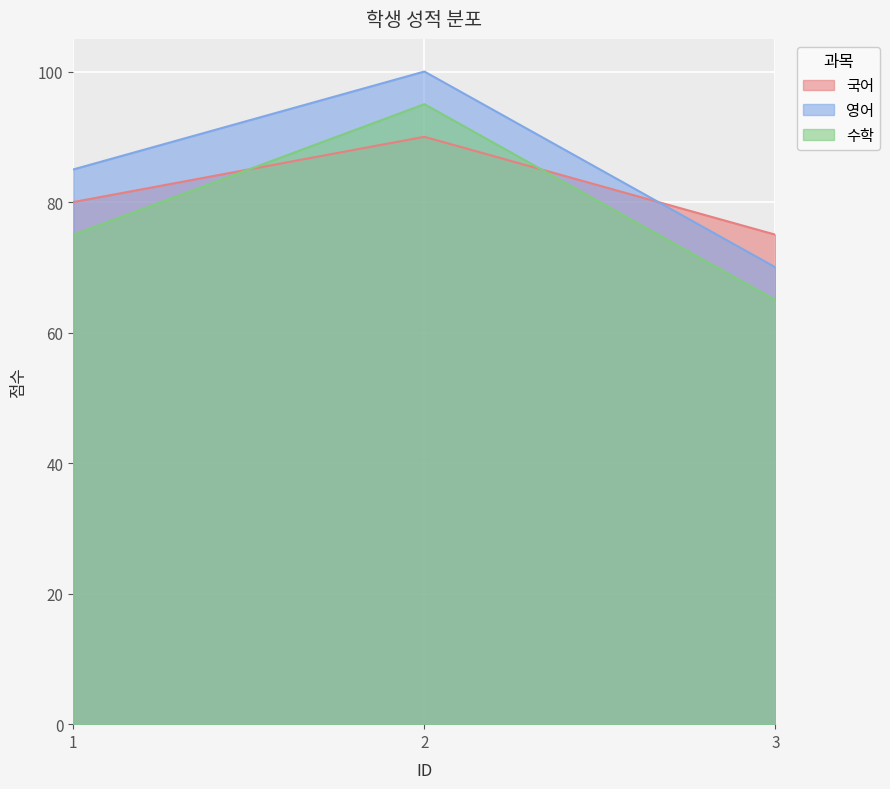

How many series are shown in this chart?

3